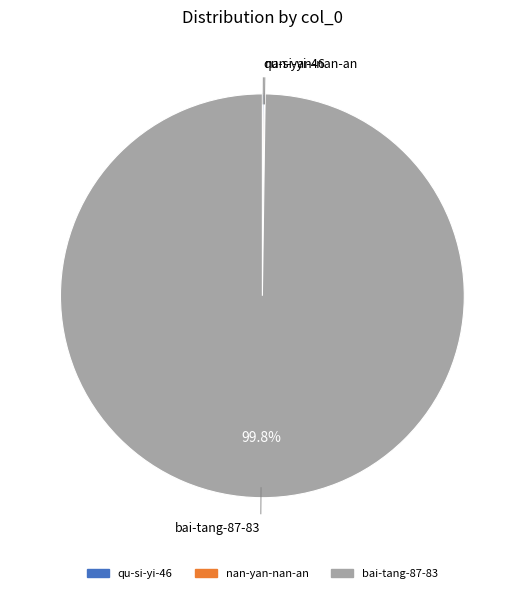

Does any single category account for the majority?

Yes